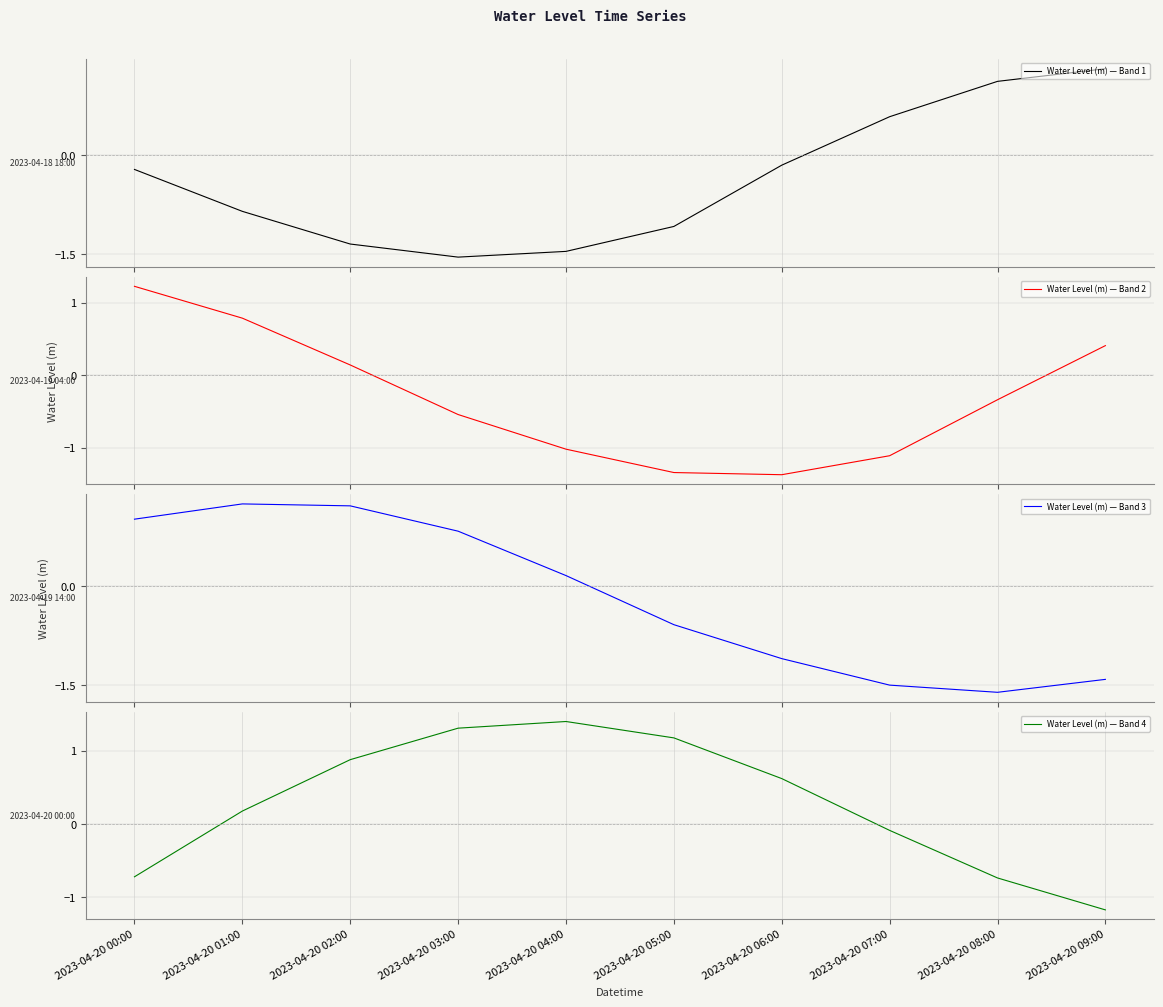

Between 2023-04-20 02:00 and 2023-04-20 09:00, which series saw the biggest shift?

Water Level (m) — Band 1